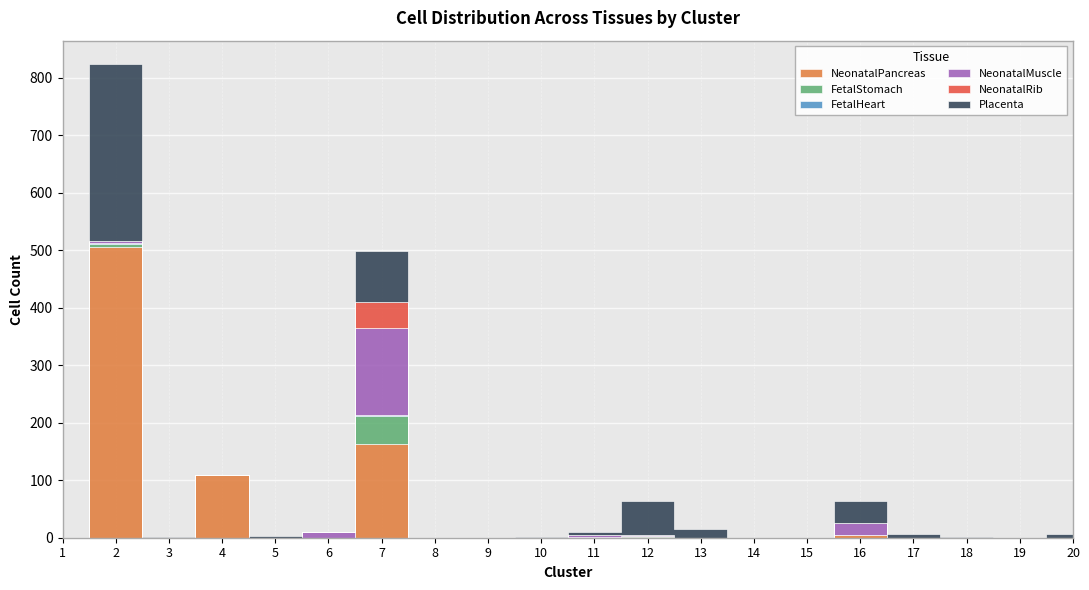

At 2, list the series in order from smallest to largest.

NeonatalRib, FetalHeart, NeonatalMuscle, FetalStomach, Placenta, NeonatalPancreas